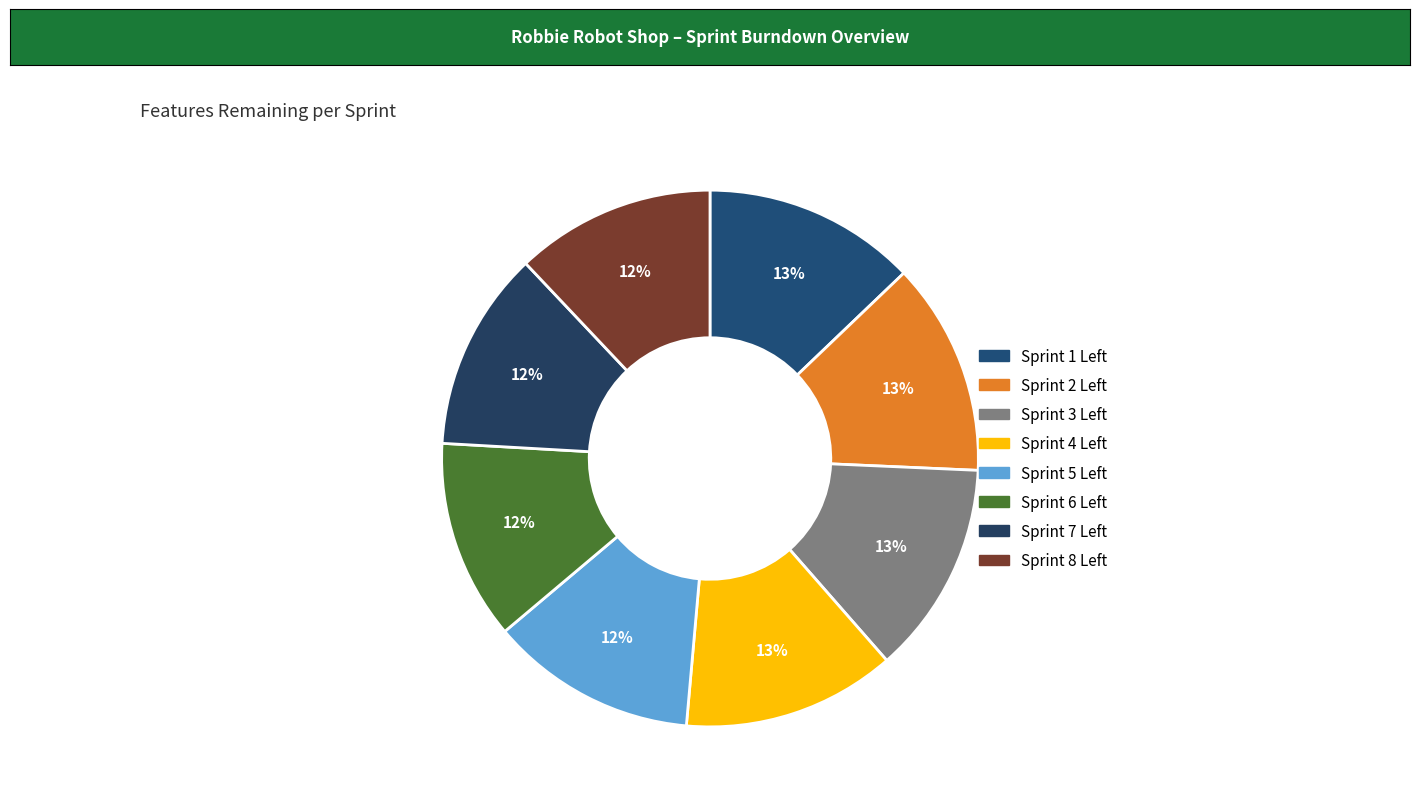

Count the number of slices in the pie.

8